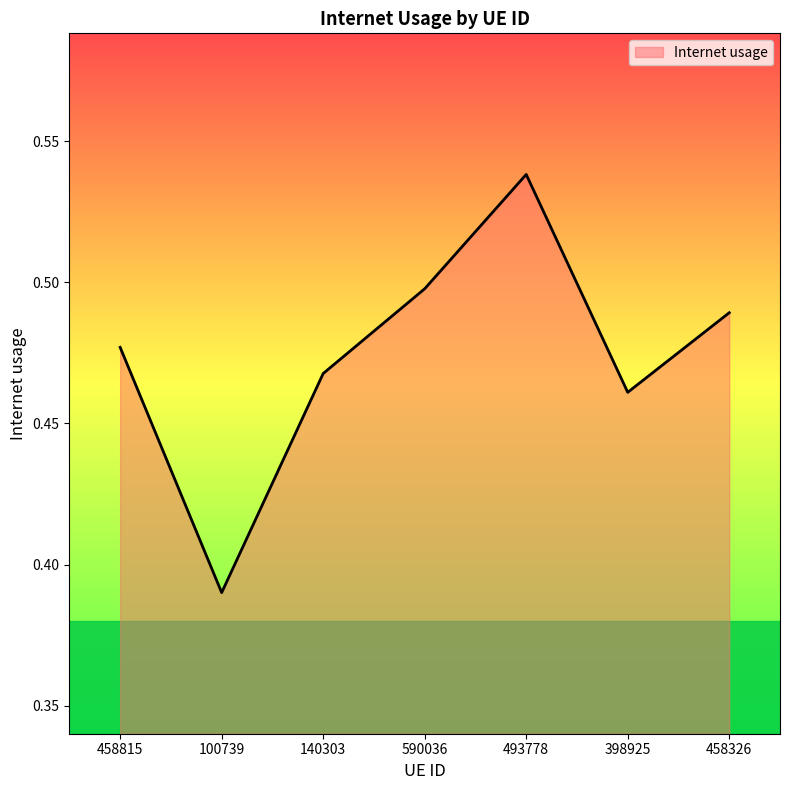

Between 140303 and 398925, which is larger?

140303